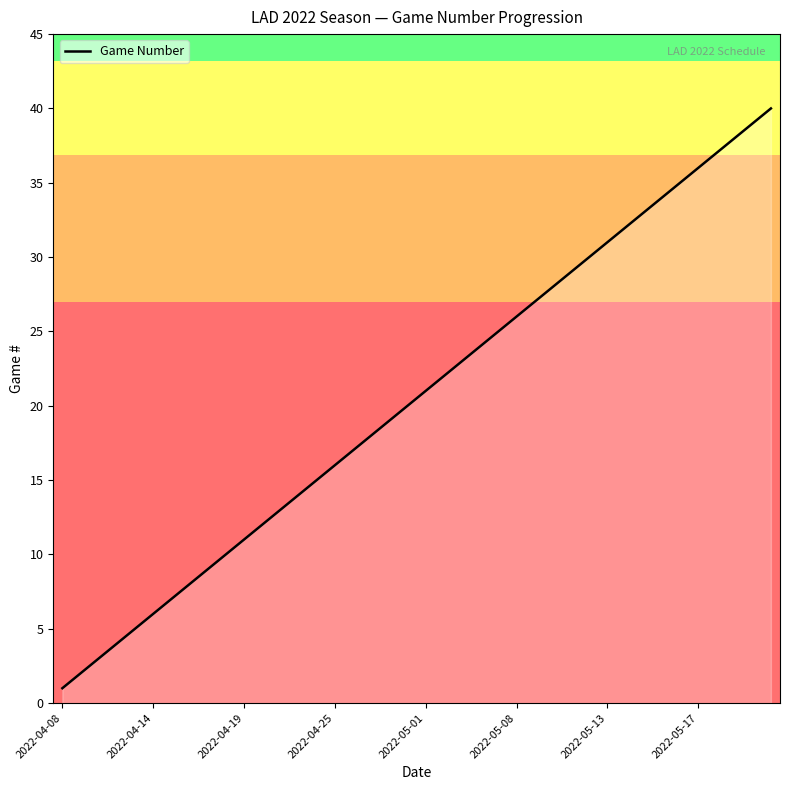

What is the difference between the maximum and minimum values?

39